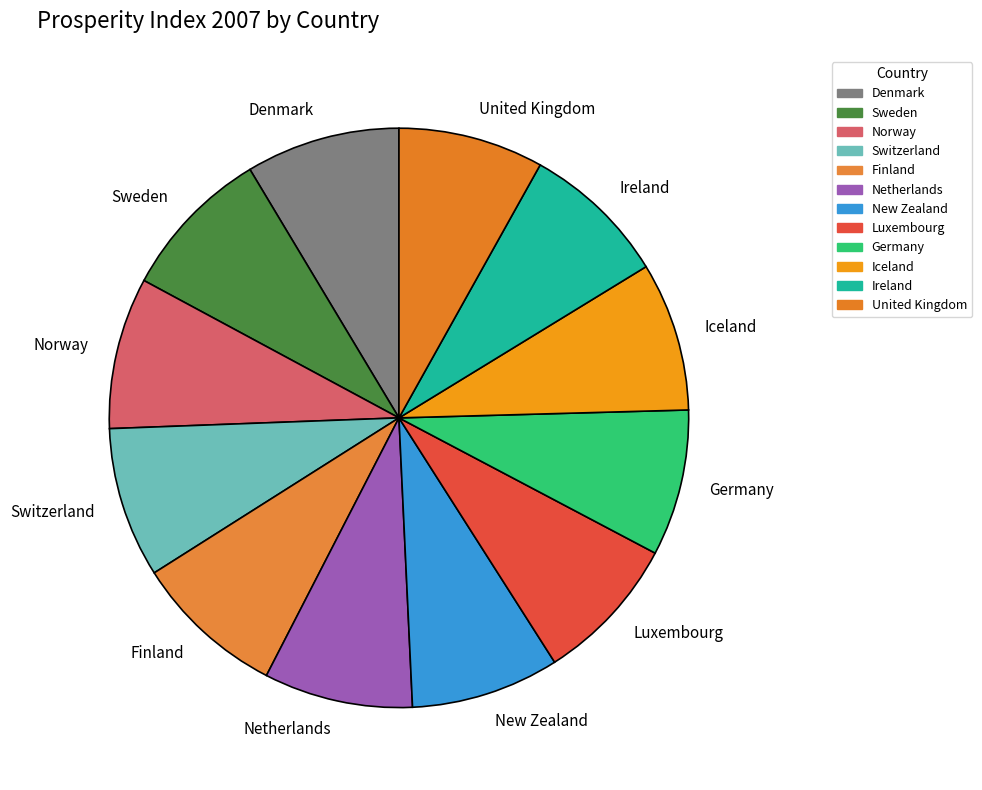

Does Switzerland account for over 50% of the chart?

No